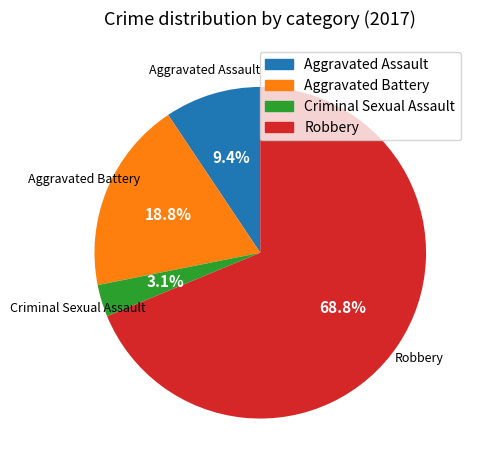

To the nearest percent, what is the difference between the Robbery and Criminal Sexual Assault slice percentages?

66%